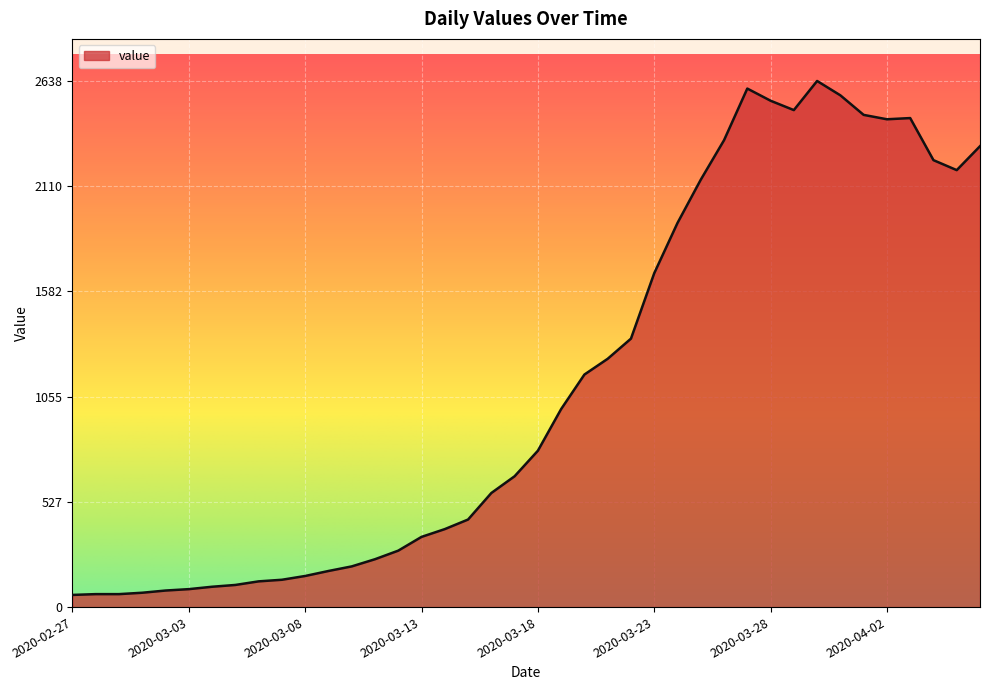

What is the maximum value shown in the chart?

2638